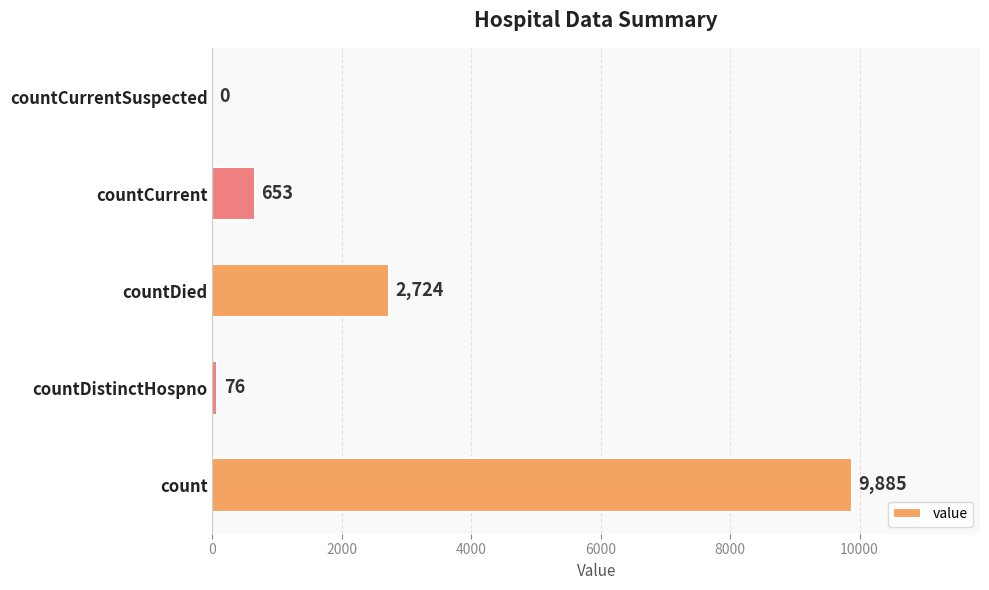

At which category does the chart reach its peak across all series?

count